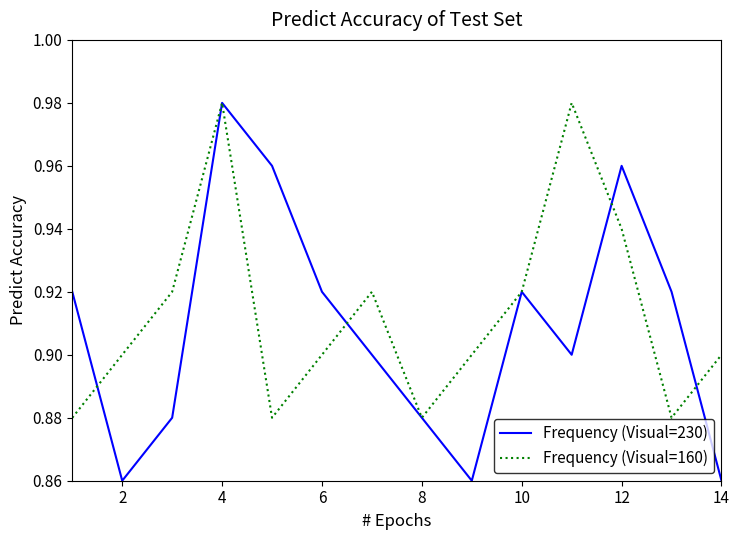

Does the chart display data point markers on the line(s)?

No